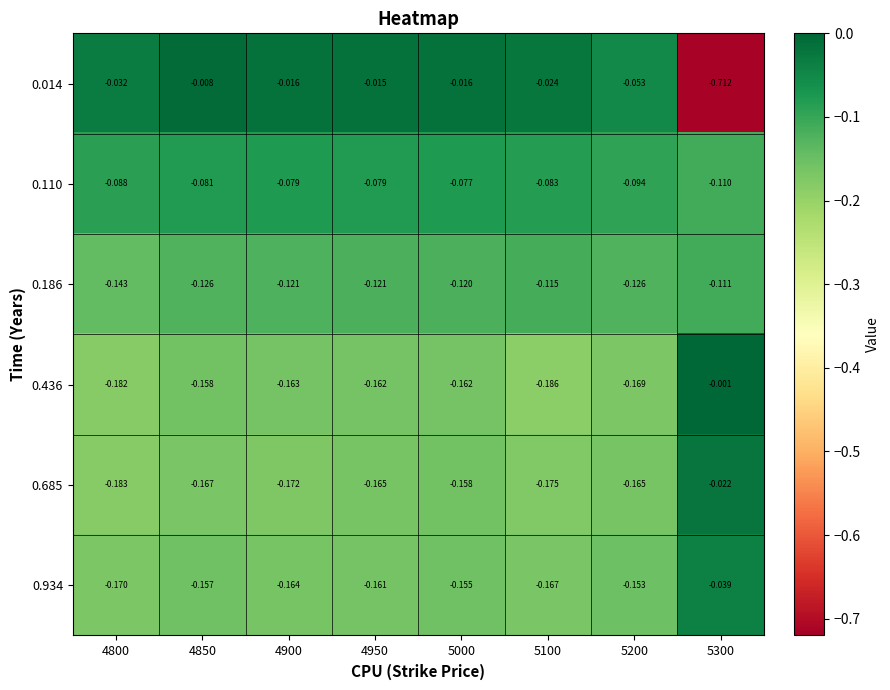

Is the value of 0.685 at 4850 greater than the value of 0.436 at 5100?

Yes